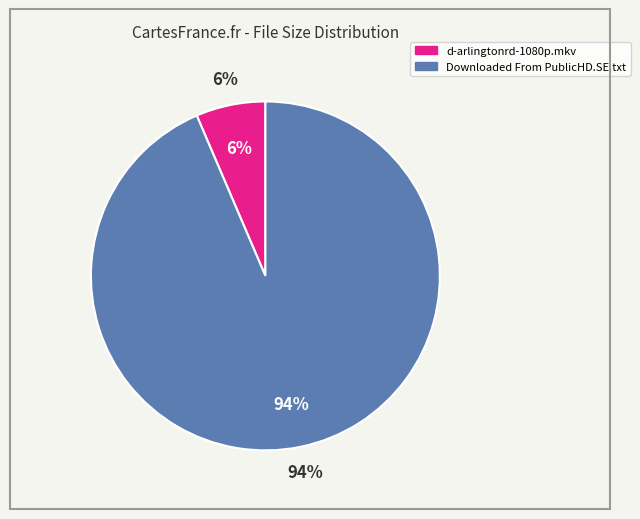

Combined, what portion of the pie is Downloaded From PublicHD.SE.txt and d-arlingtonrd-1080p.mkv?

100.0%